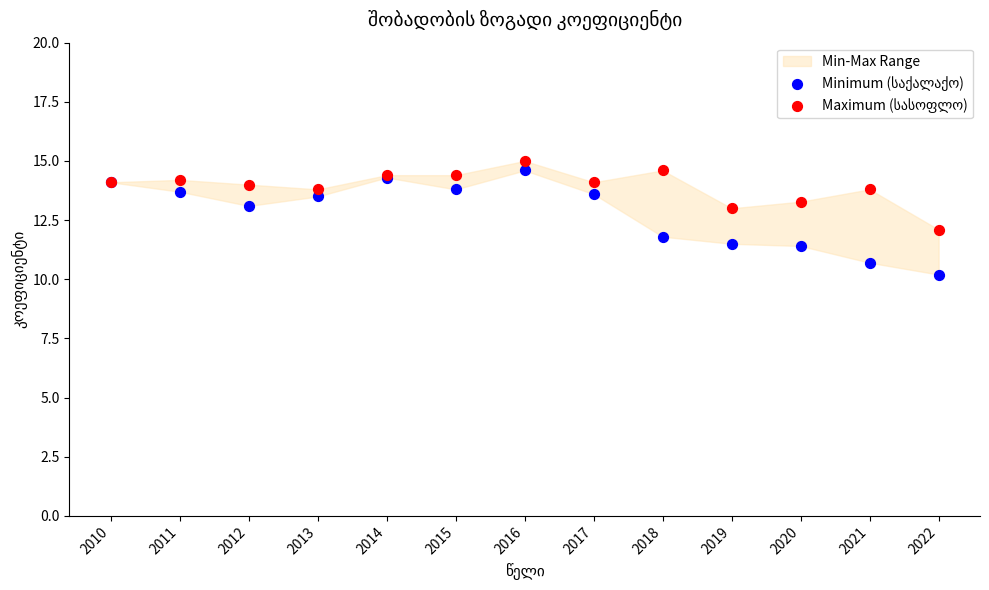

Which series has the largest Y range (max minus min)?

Minimum (საქალაქო)